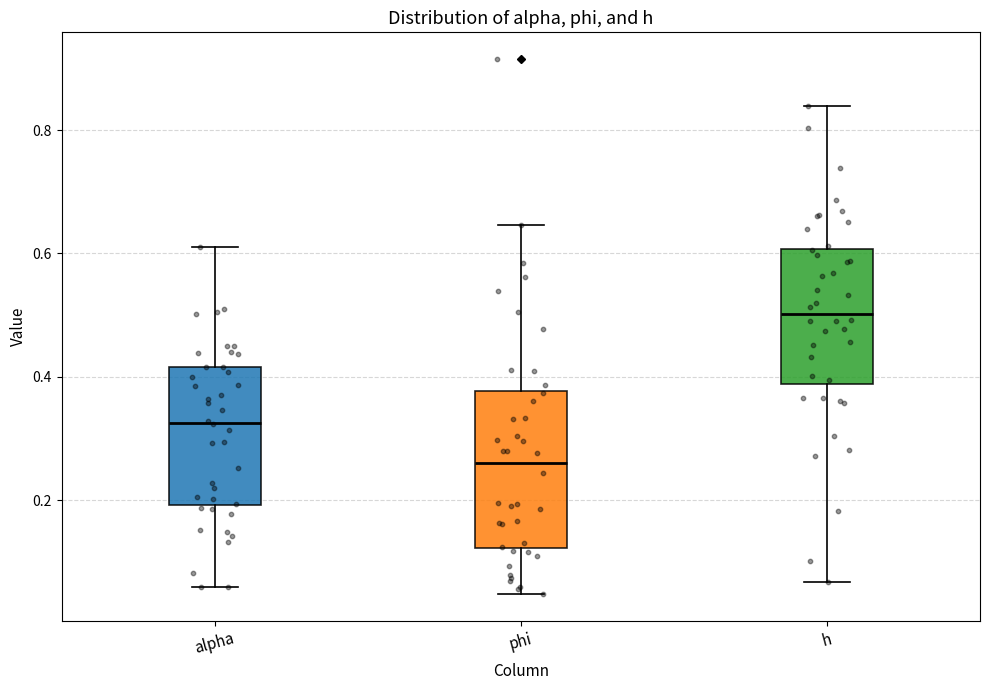

Reading left to right, read every box against the y-axis: the position of its median line, the range the box covers, and the ends of its whiskers. The values are not printed on the chart, so give them approximately, as read against the axis.

alpha: median 0.32, box 0.20 to 0.42, whiskers 0.06 to 0.62
phi: median 0.26, box 0.12 to 0.38, whiskers 0.04 to 0.64
h: median 0.50, box 0.38 to 0.60, whiskers 0.06 to 0.84